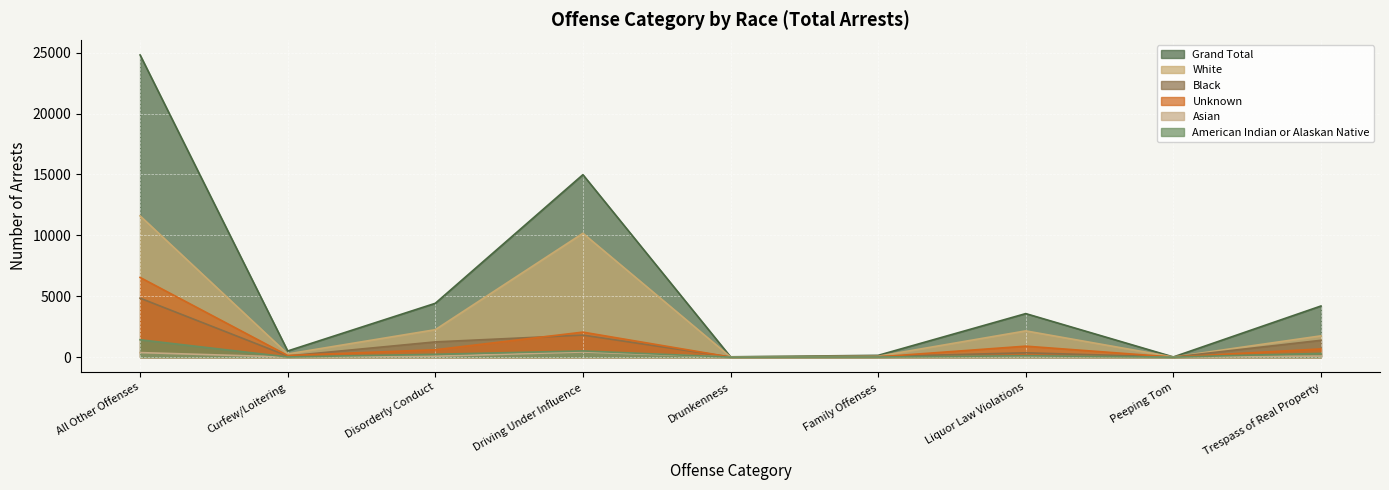

What is the label of the 7th point from the left?

Liquor Law Violations